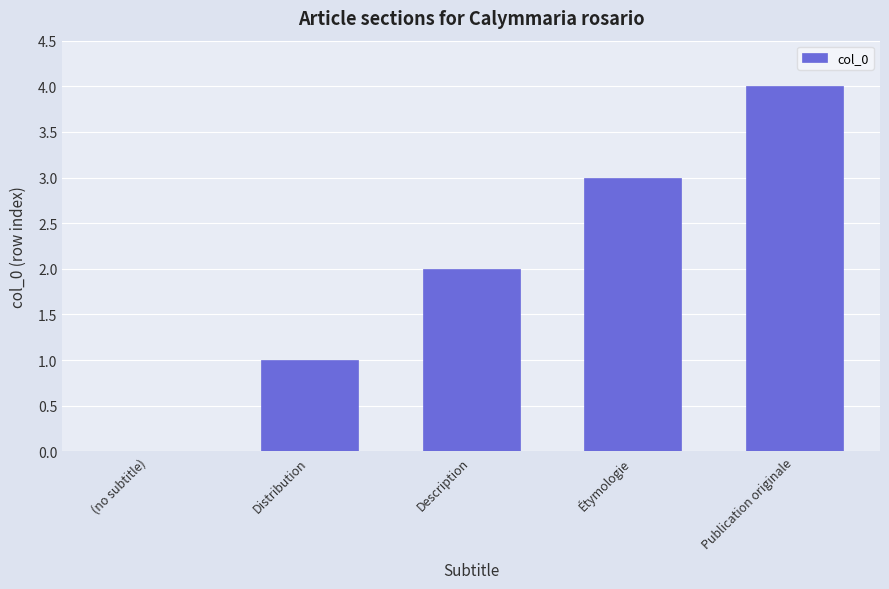

What is the change in value from Distribution to Description?

+1